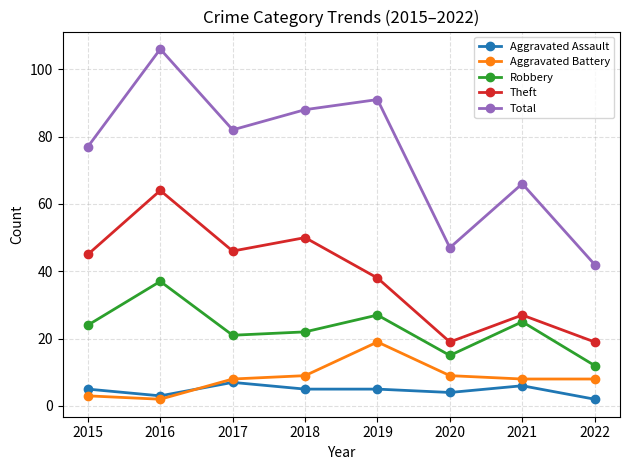

What are all the series names shown in the legend?

Aggravated Assault, Aggravated Battery, Robbery, Theft, Total